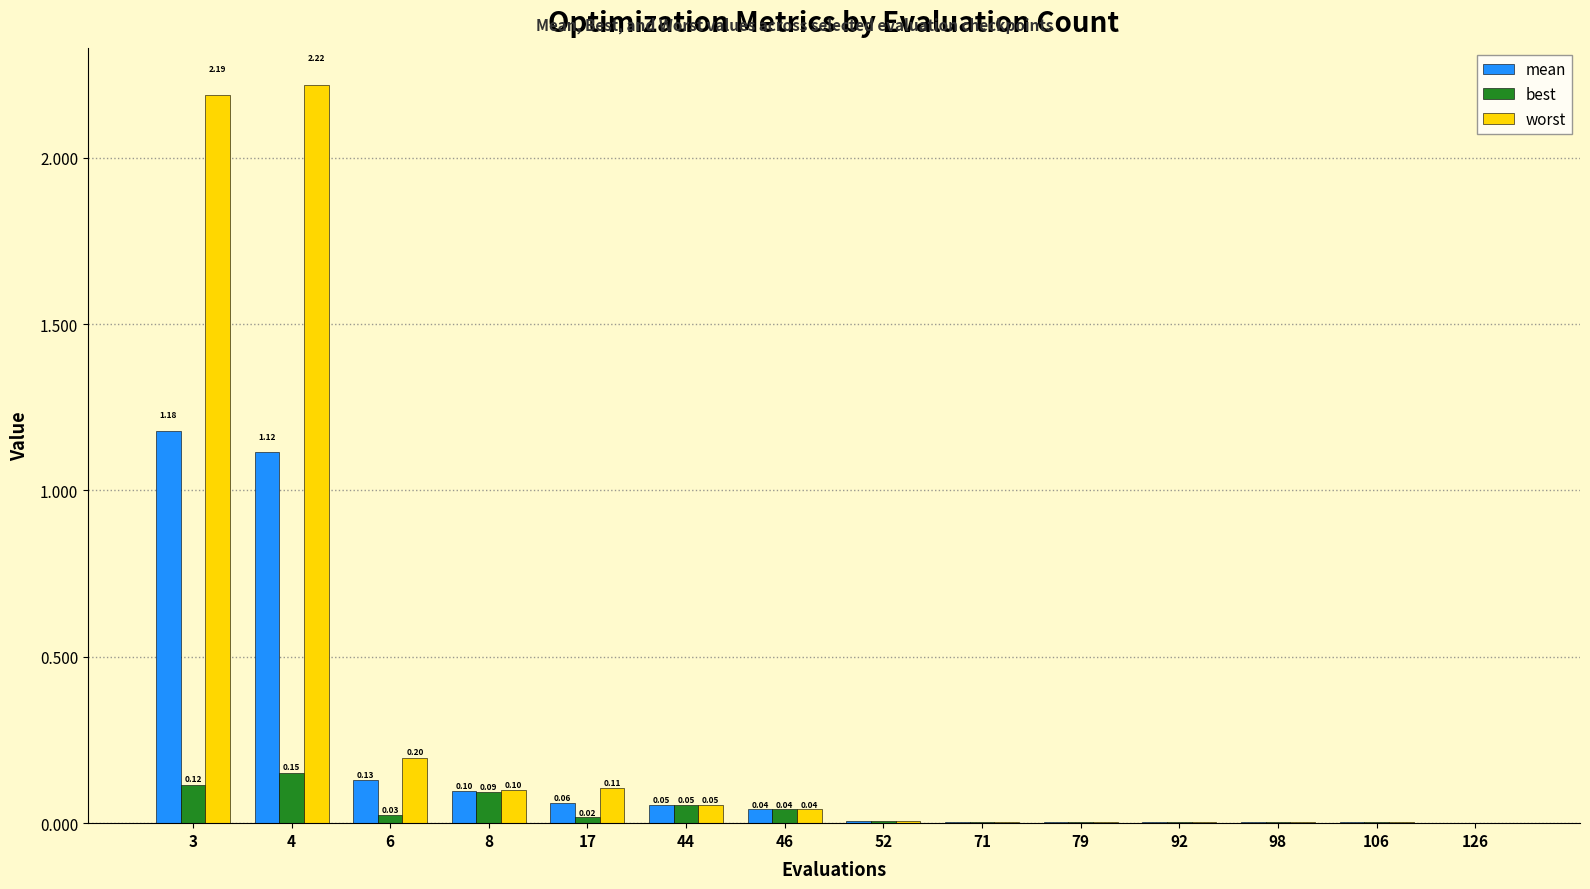

At which category is the sum across all series the highest?

4